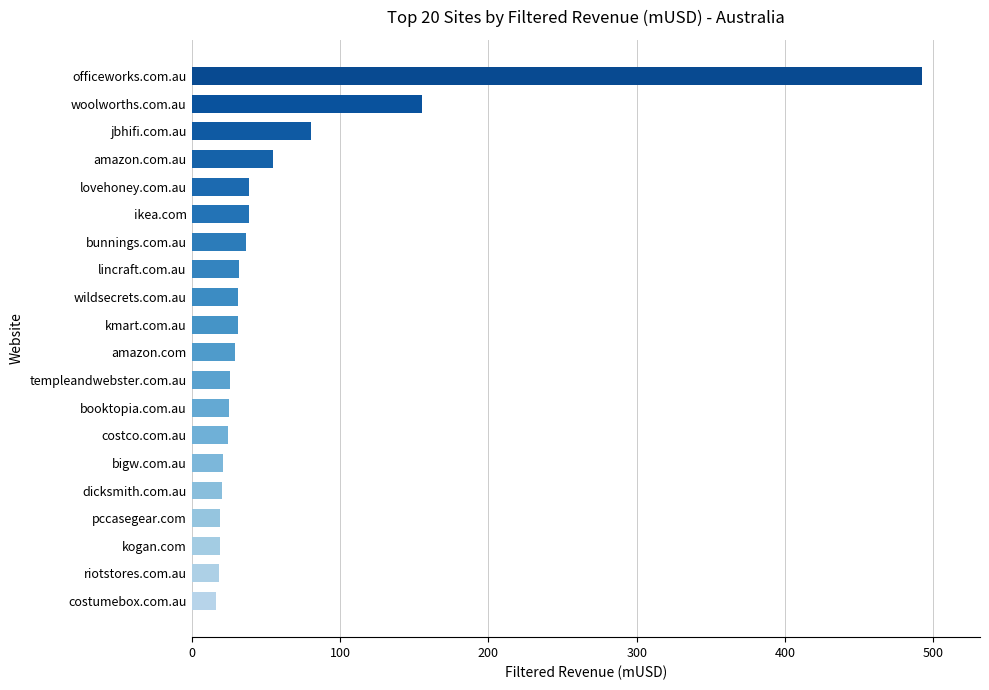

What is the approximate value at bunnings.com.au?

37.0